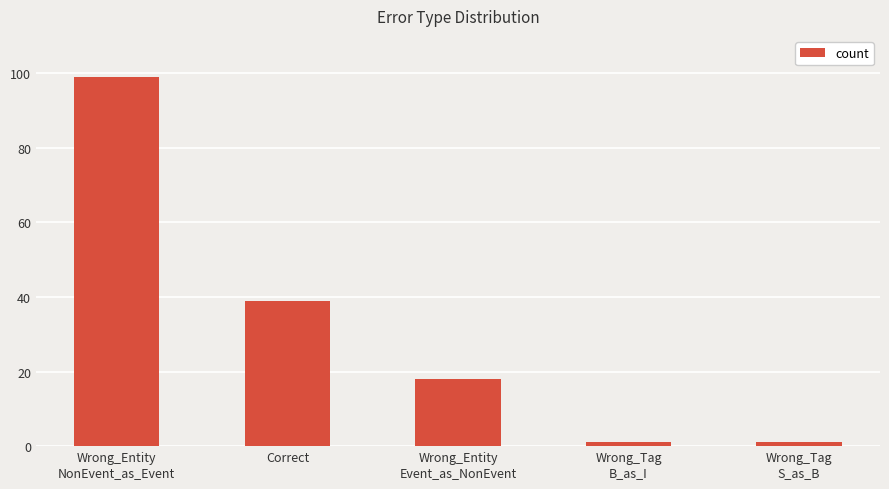

Is it true that the value at Wrong_Entity
NonEvent_as_Event is 147?

False